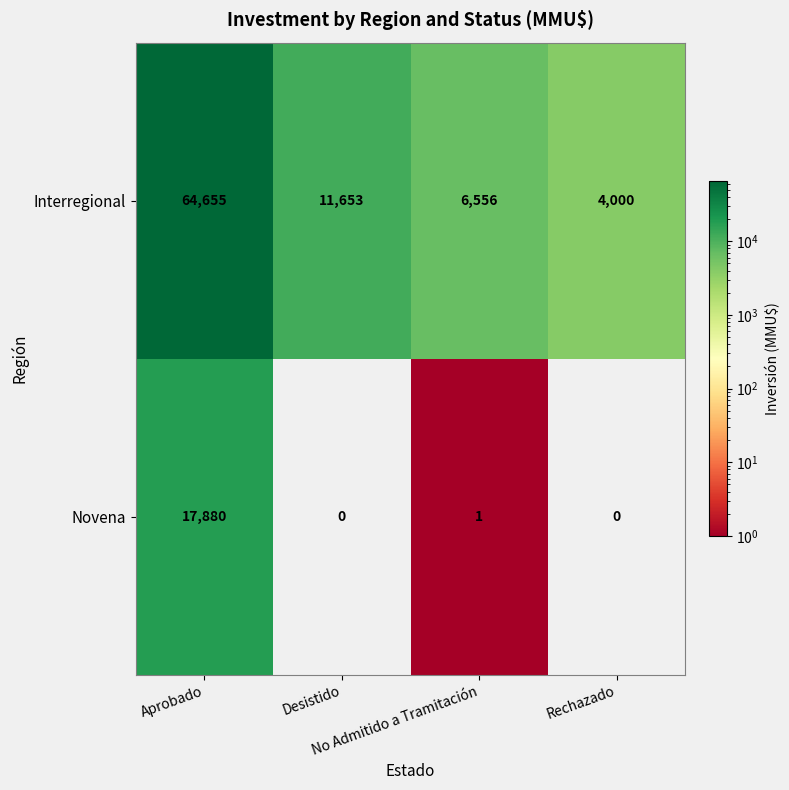

Which series has the widest spread of values?

Interregional